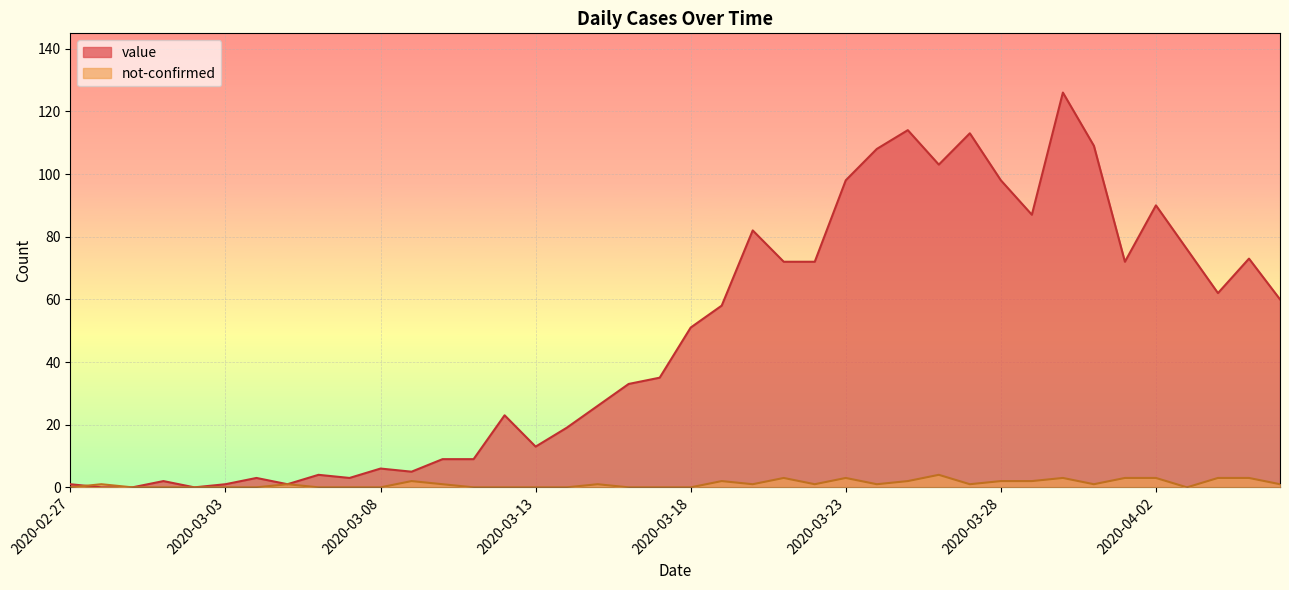

Where do not-confirmed and value first cross each other?

2020-02-27 and 2020-02-28